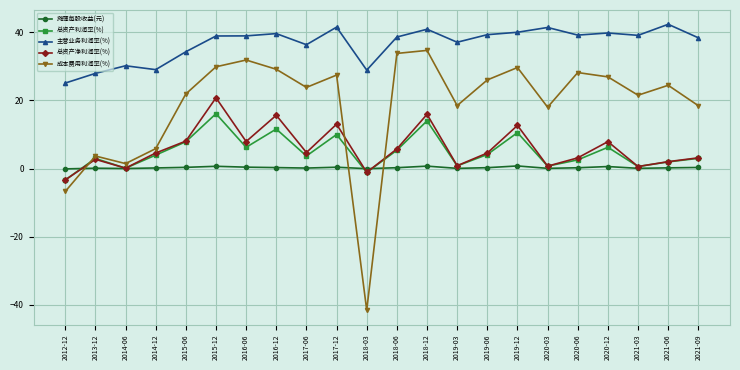

Which series has the largest total across all categories?

主营业务利润率(%)